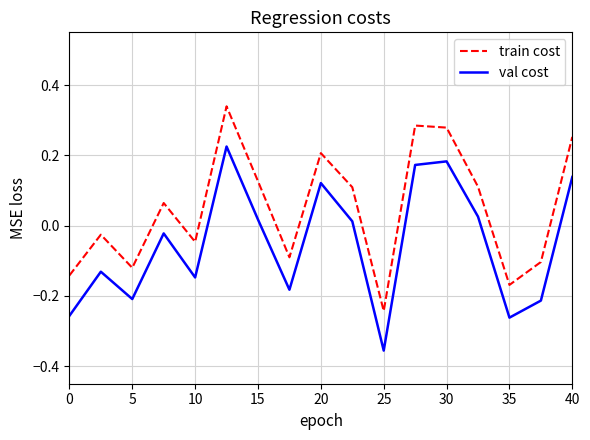

Rank the series by their average value, from highest to lowest.

train cost, val cost